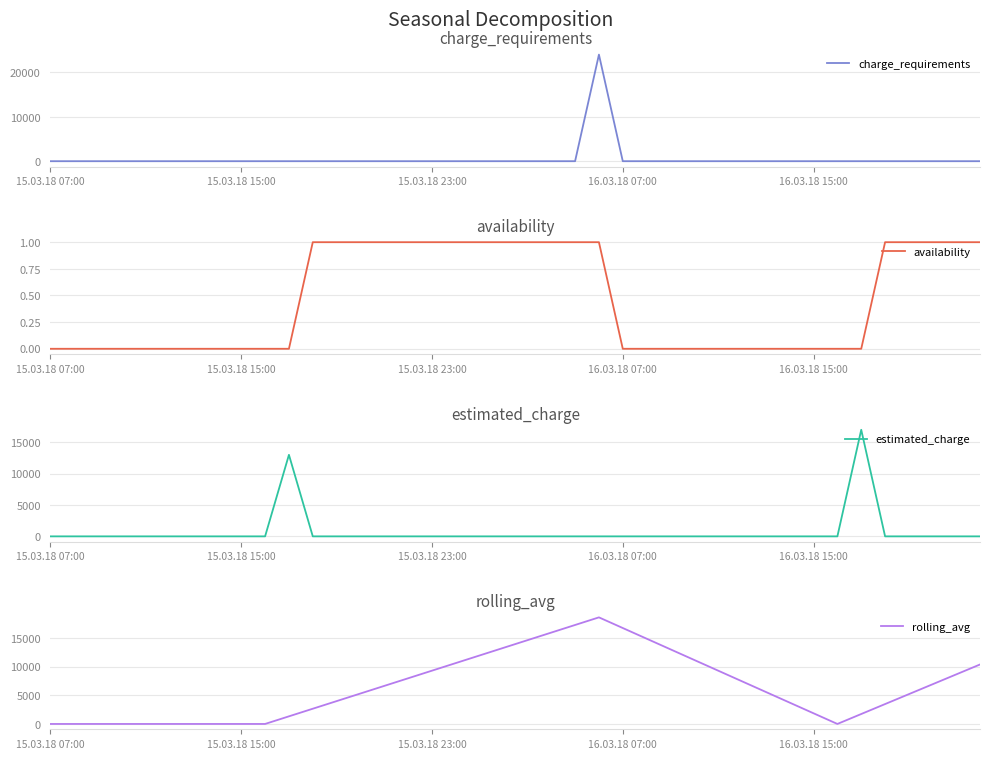

At how many categories does at least one series exceed 3988?

25